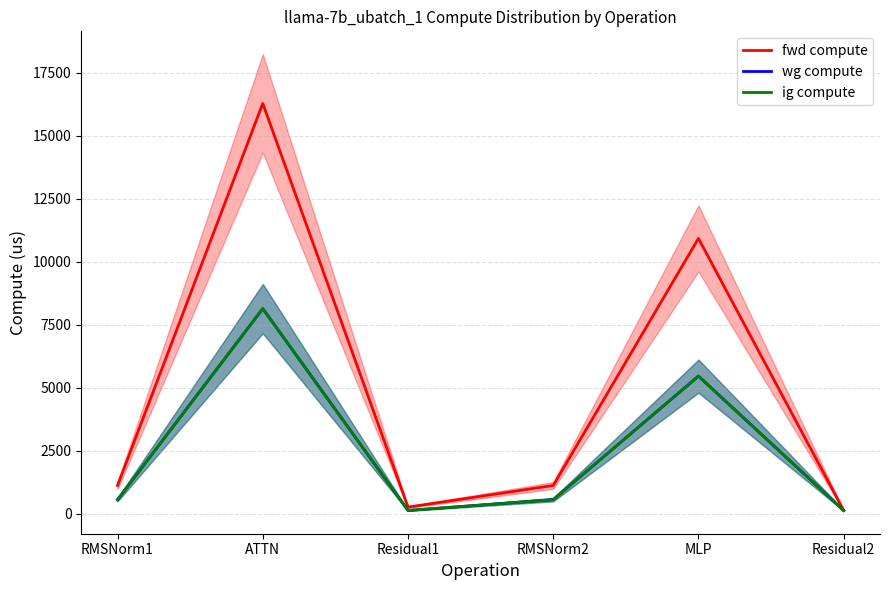

What is the spread (max minus min) of values at RMSNorm2?

562.7